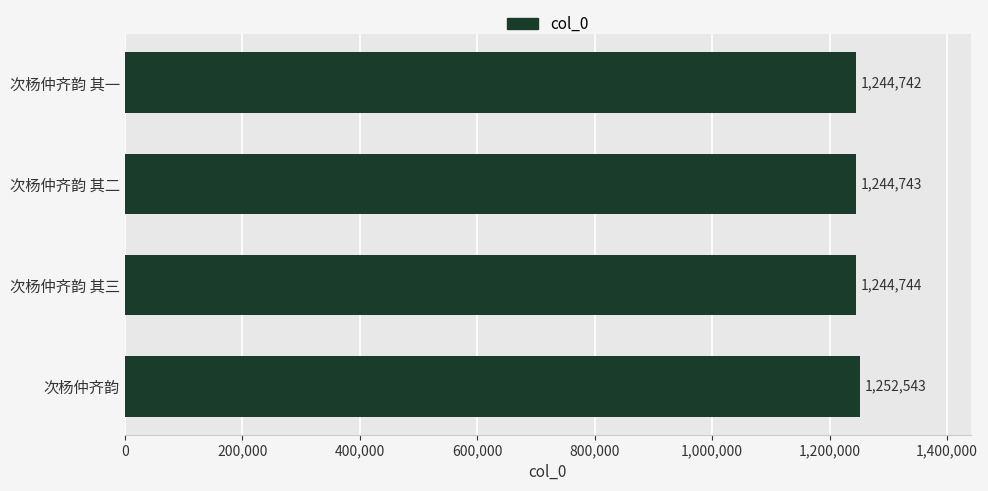

What is the difference between the maximum and minimum values?

7801